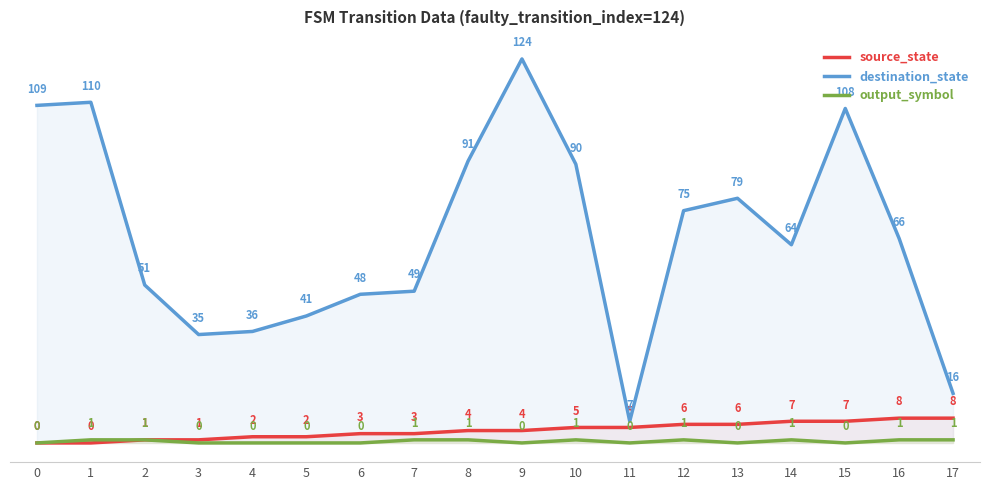

In output_symbol, how many points are lower than both neighbors (excluding endpoints)?

4